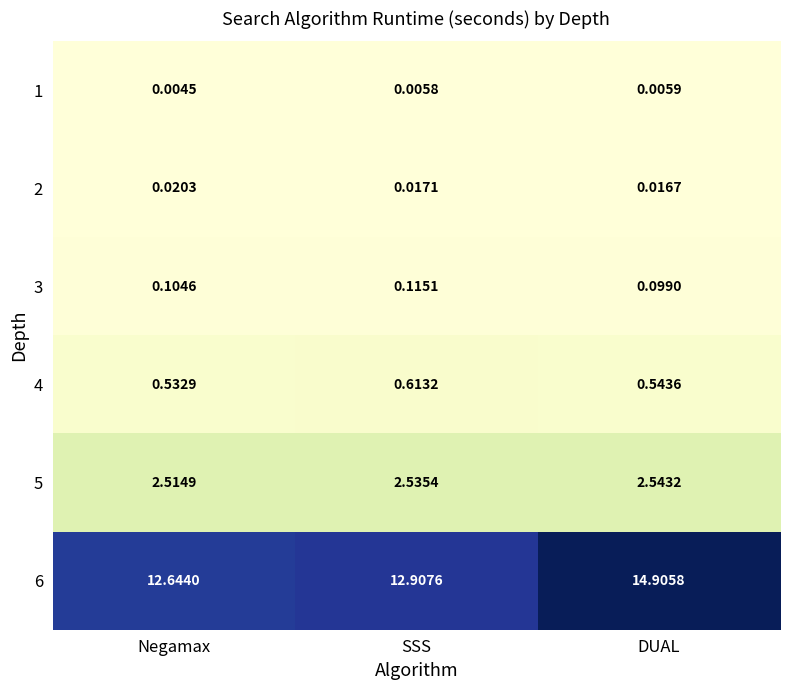

Which series changed the most between Negamax and SSS?

6